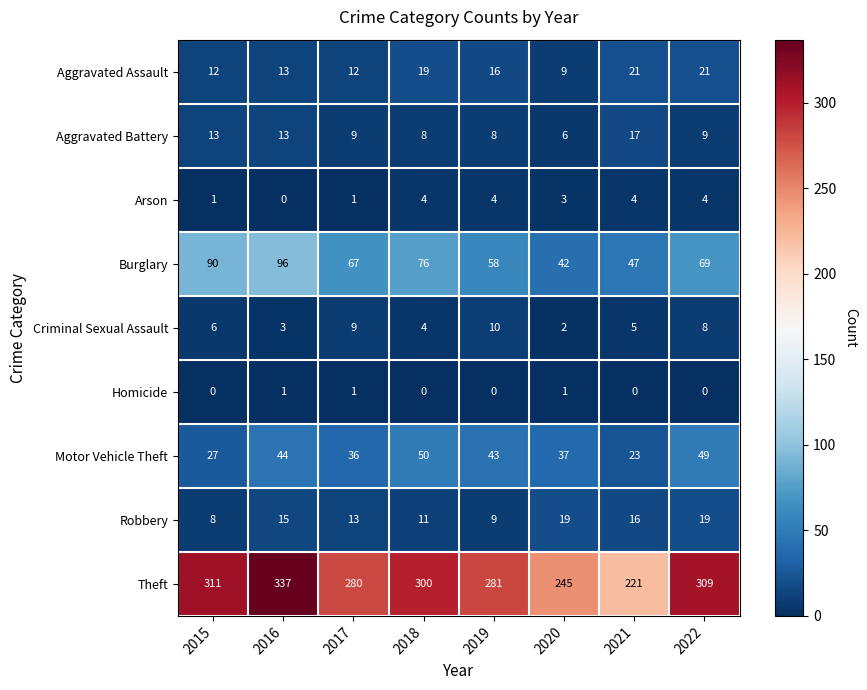

How many distinct data groups are displayed?

9